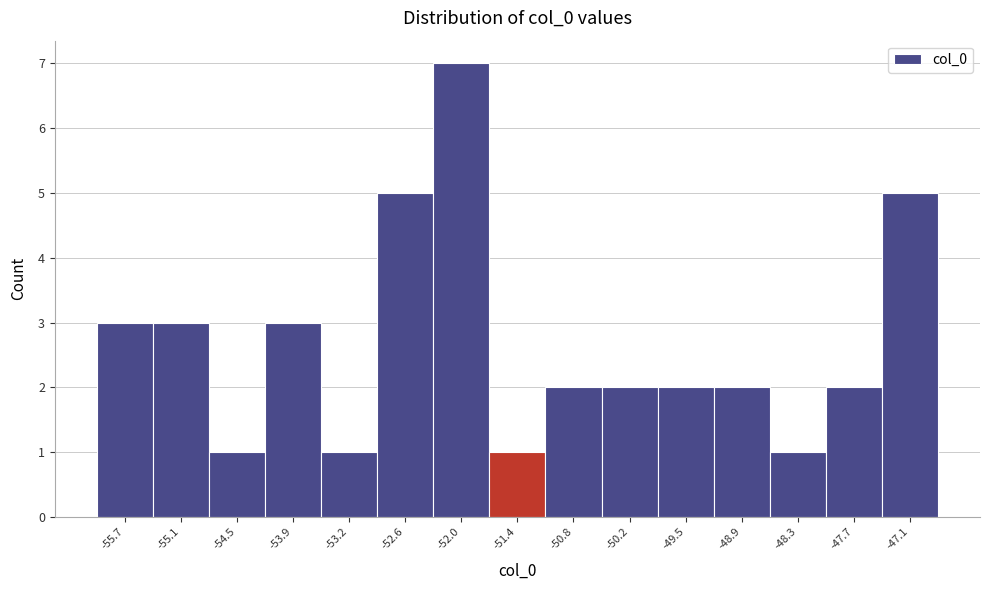

What is the height of the bar covering -51.7 to -51.1 on the x-axis? Neither the bar edges nor the heights are printed on the chart, so give them approximately, as read against the axes.

1